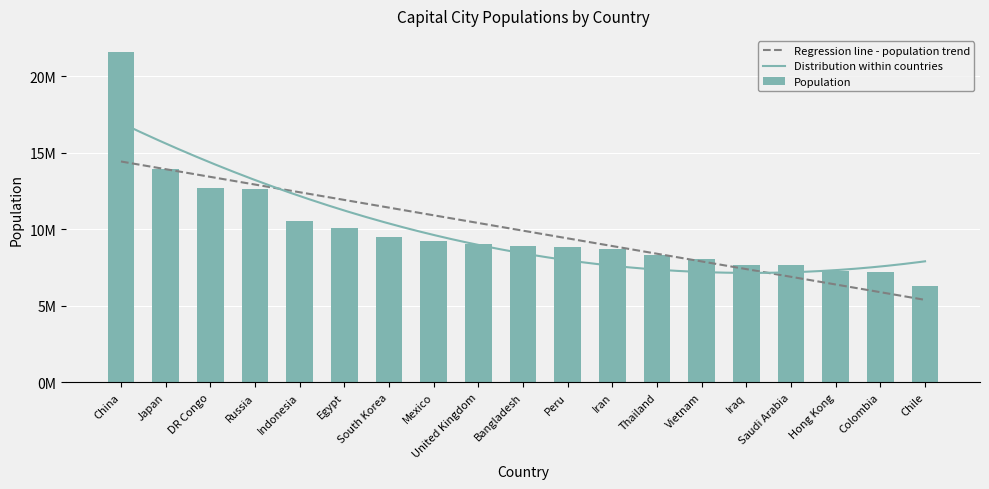

What is the label of the 8th bar from the left?

Mexico